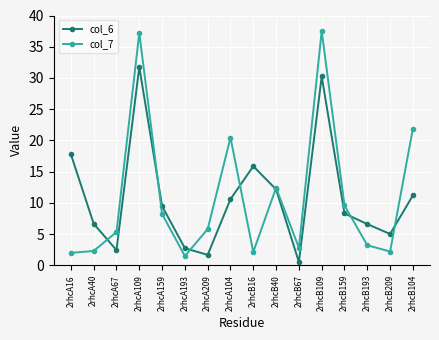

What is the minimum value shown in the chart?

0.5